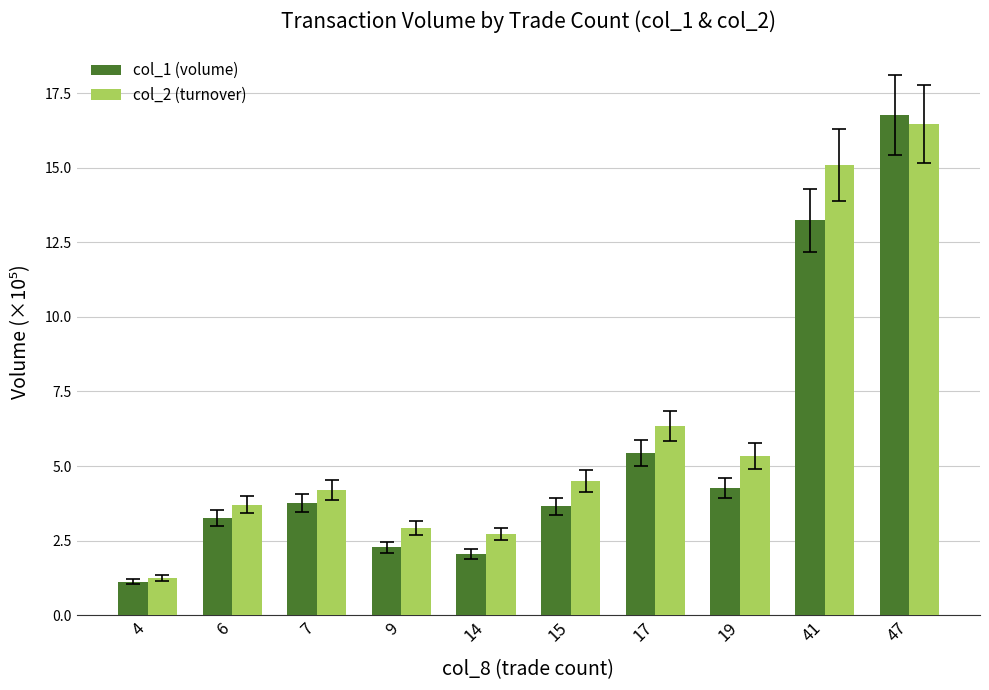

Which category has the lowest value in the col_1 (volume) series?

4